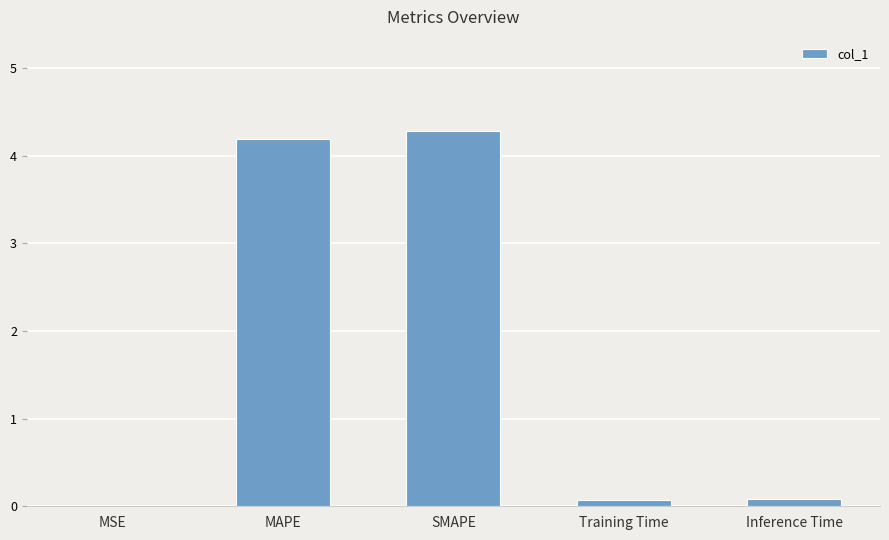

What value does the data have at SMAPE?

4.3